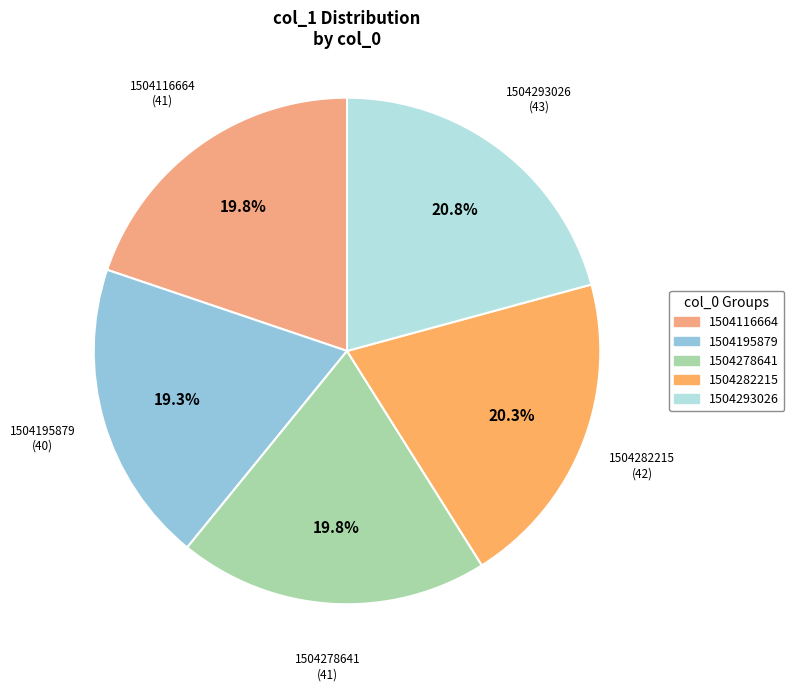

Approximately how many times larger is the value at 1504195879 compared to 1504278641?

1.0